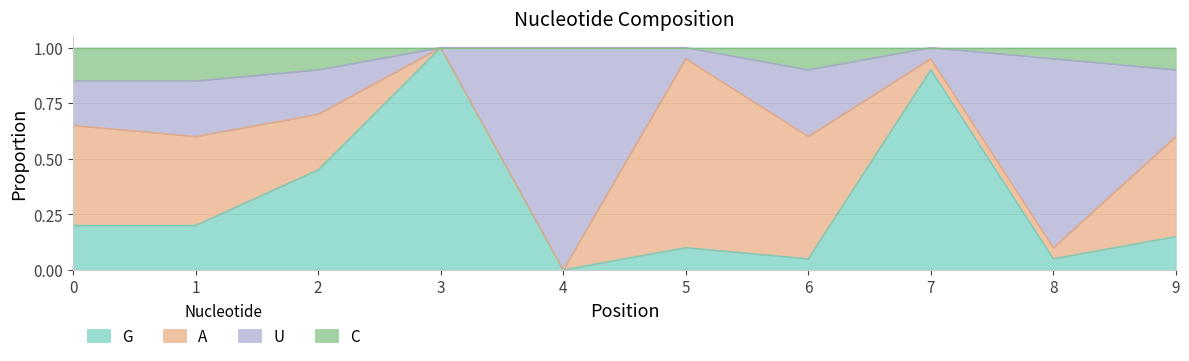

How many lines are shown in the chart?

4